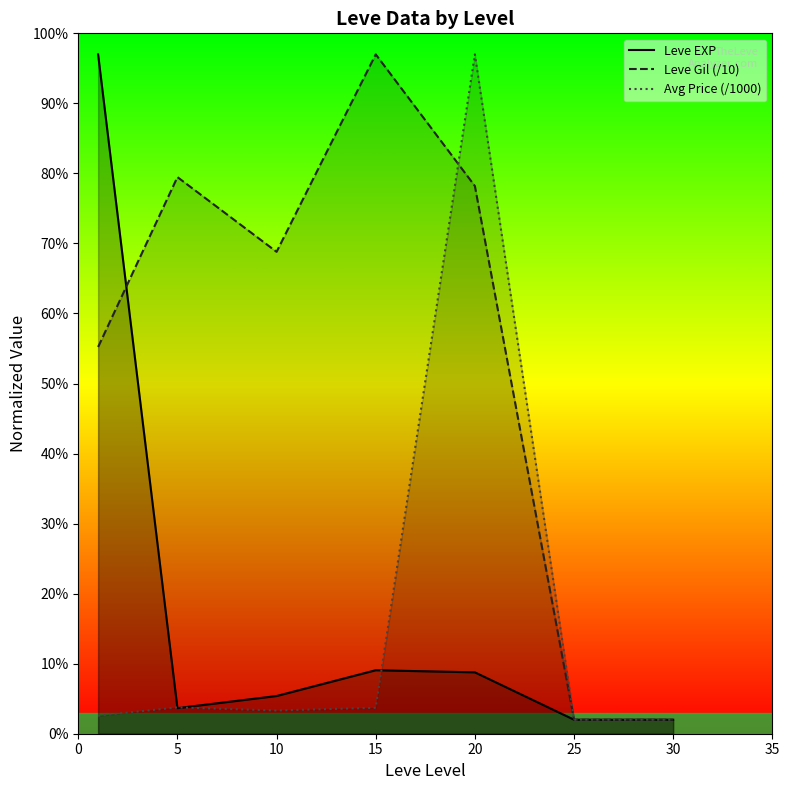

How many data points in Avg Price (/1000) are above 3?

4